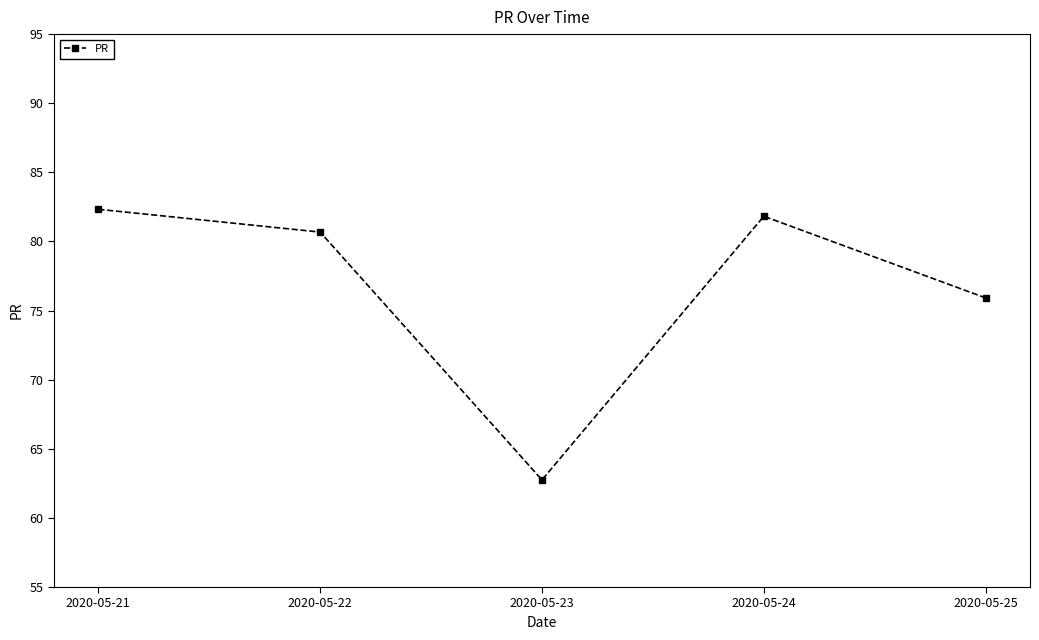

How many points are higher than both their immediate neighbors (excluding endpoints)?

1